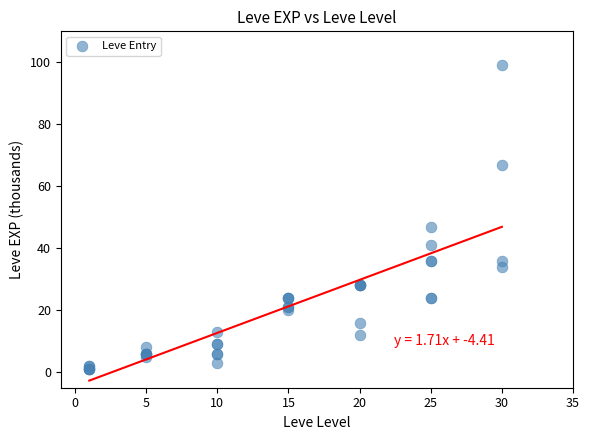

What Y value in the scatter plot is closest to 50?

47